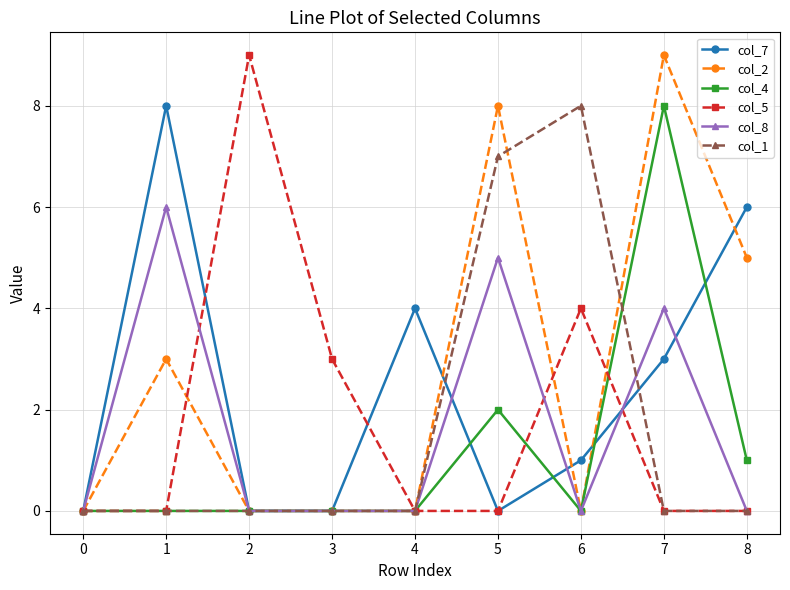

What is the average value of the col_1 series?

2